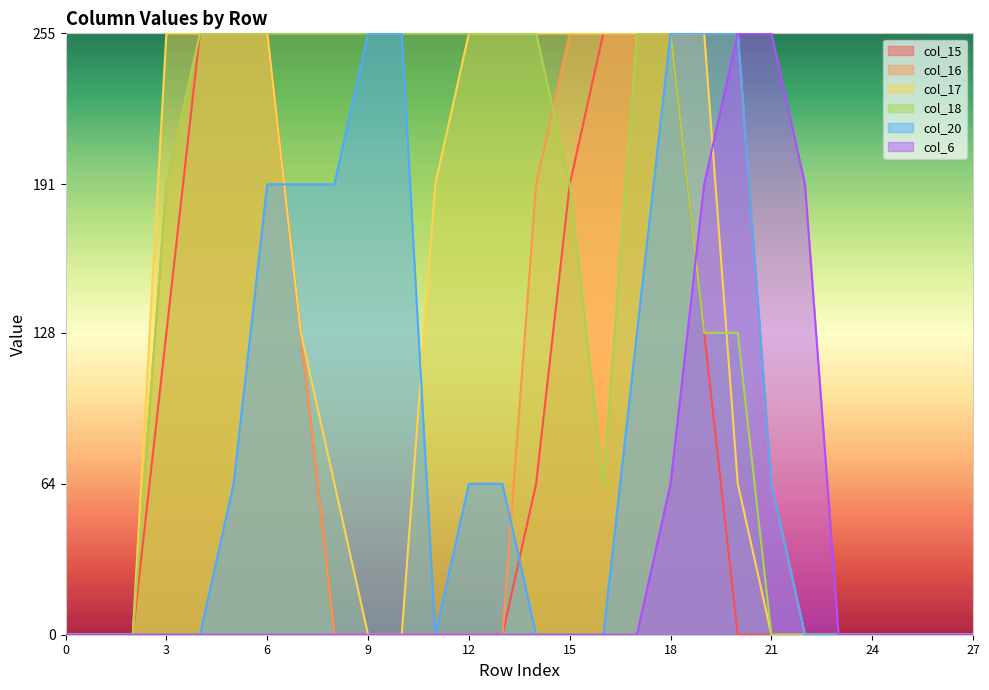

The col_17 series shows 0 at 0. True or false?

True